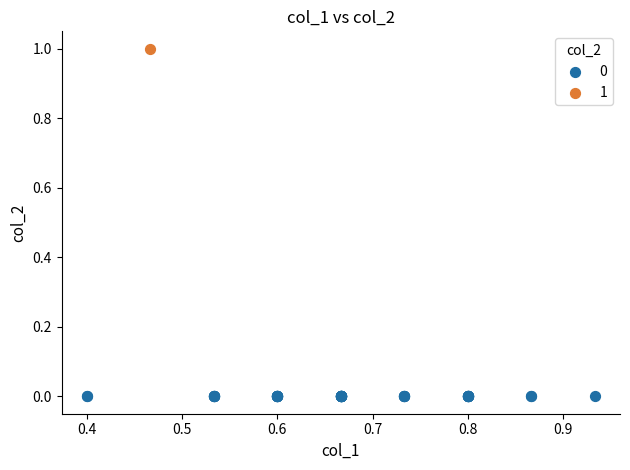

What are all the series names shown in the legend?

0, 1